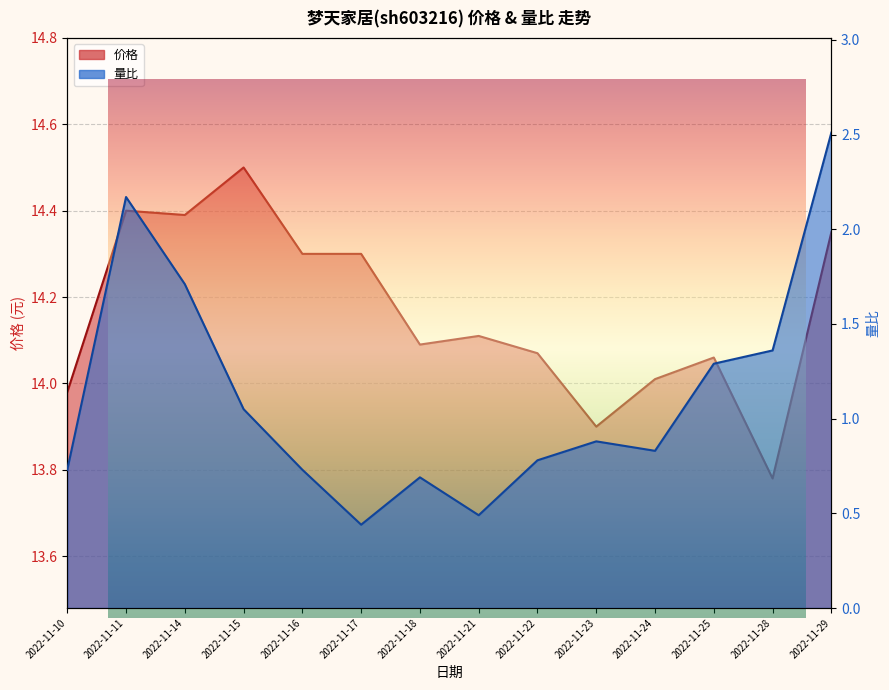

True or false: 价格 has more than 1 interior local peaks.

True